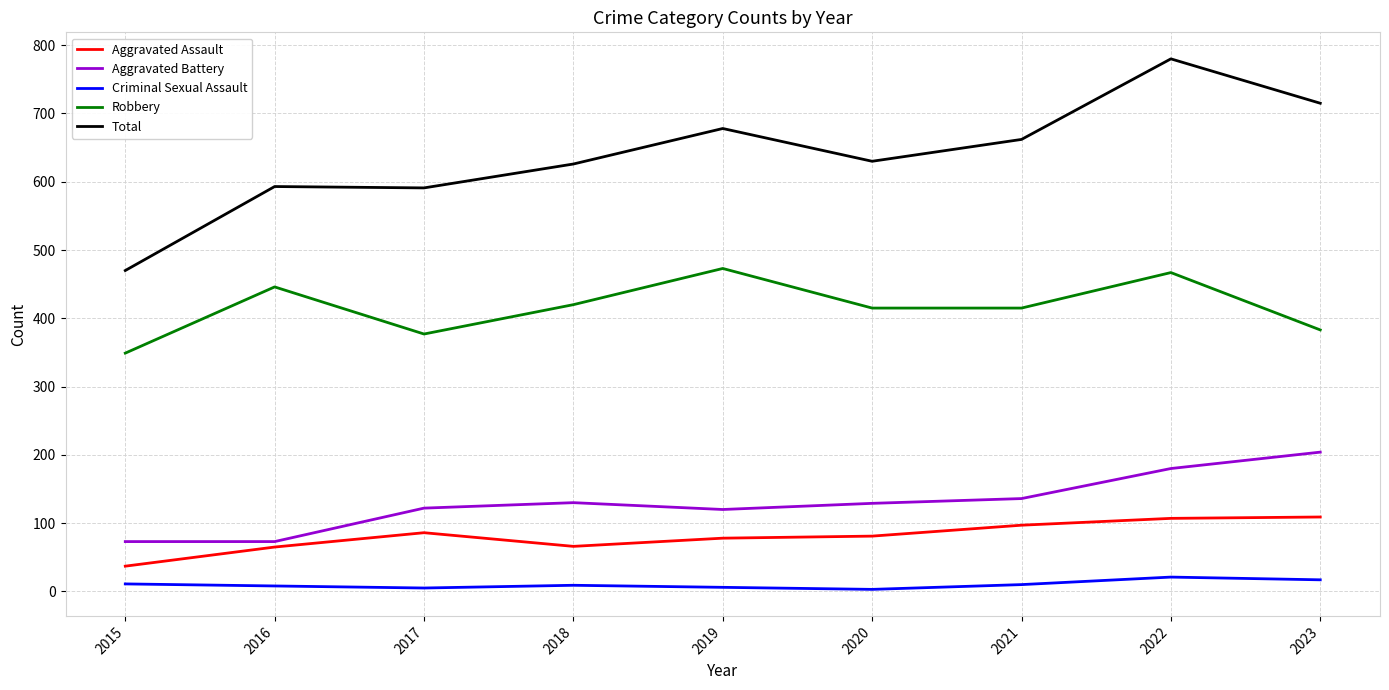

Which series changed the most between 2019 and 2022?

Total